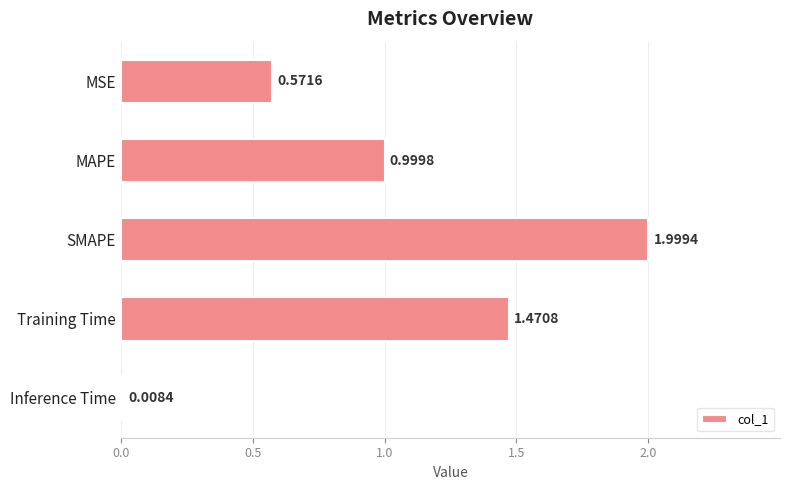

Where is the data nearest to the value 1?

MAPE